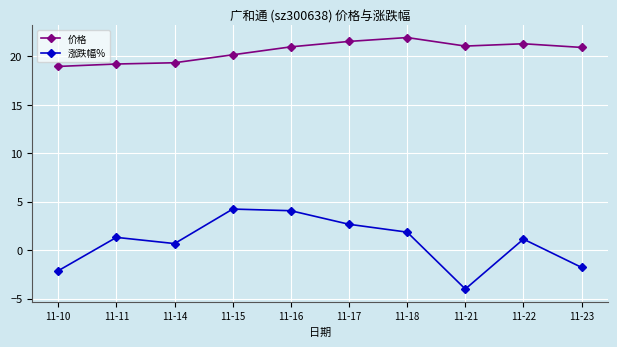

How many data points does each series have?

10